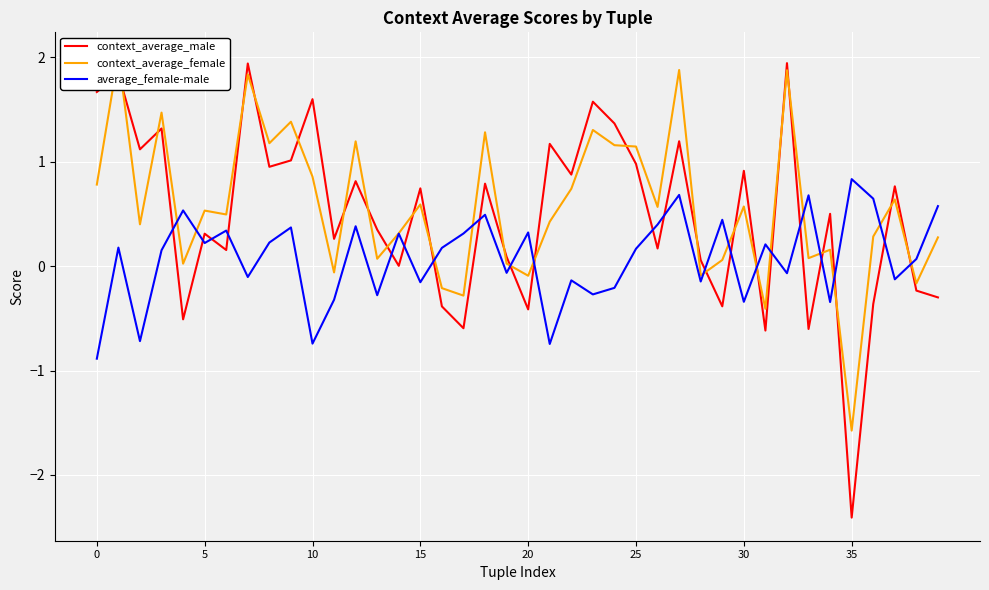

True or false: average_female-male and context_average_male cross at least once.

True